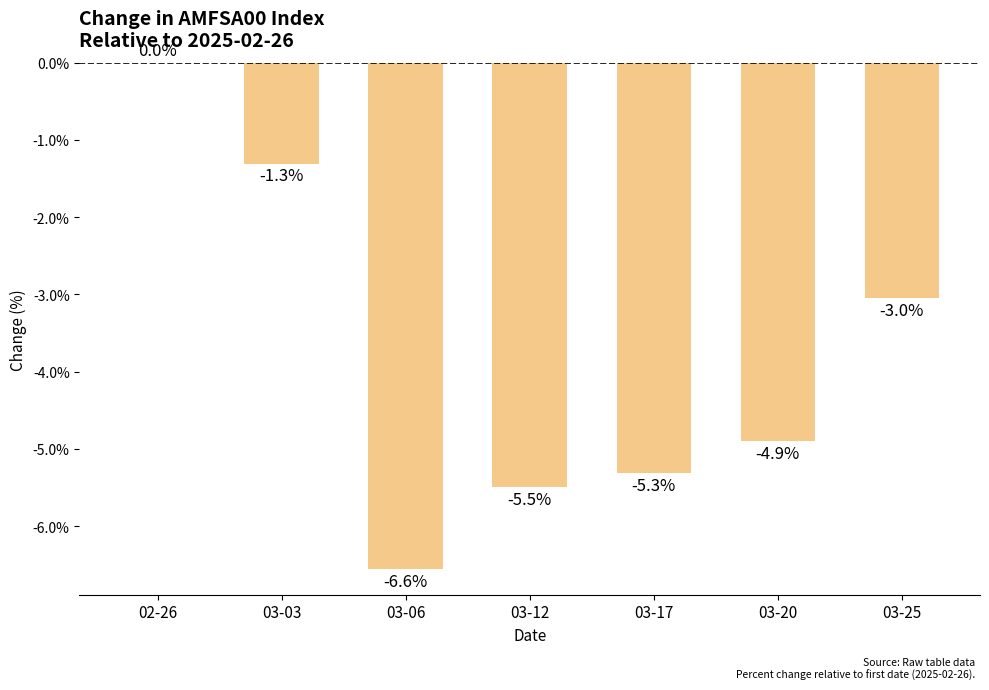

What is the sum of all values?

-26.6